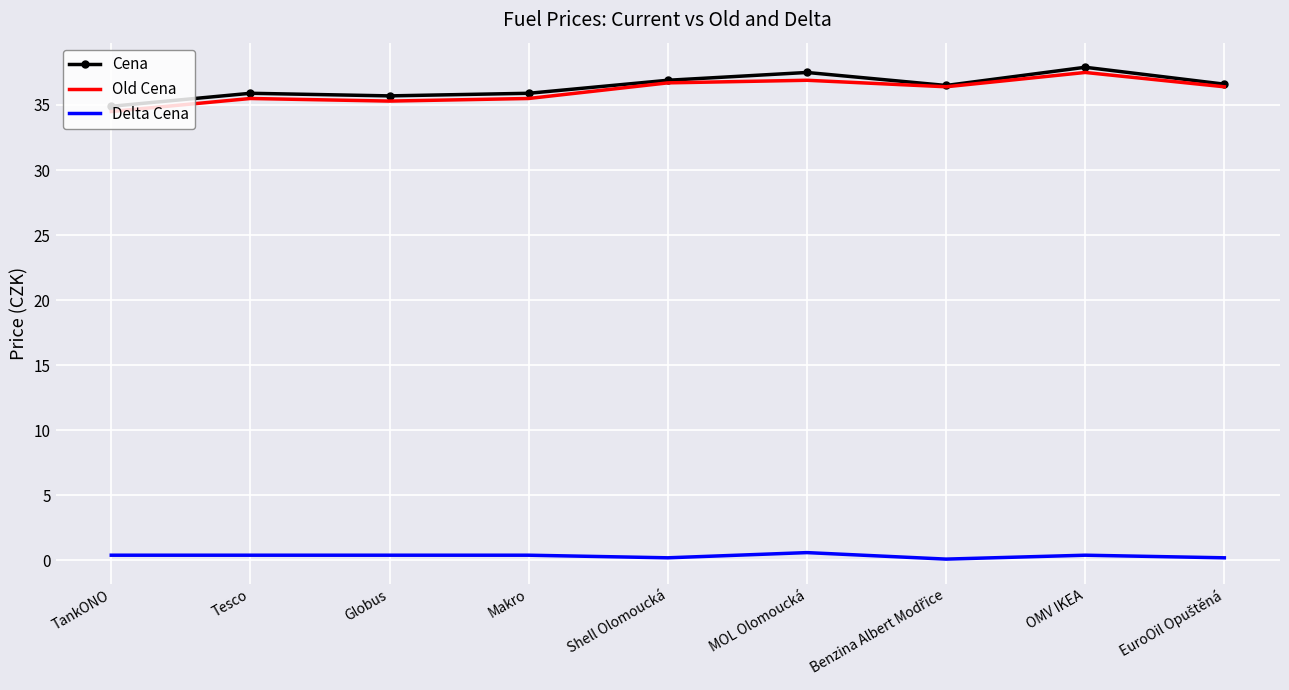

What is the highest value of the Cena series?

37.9